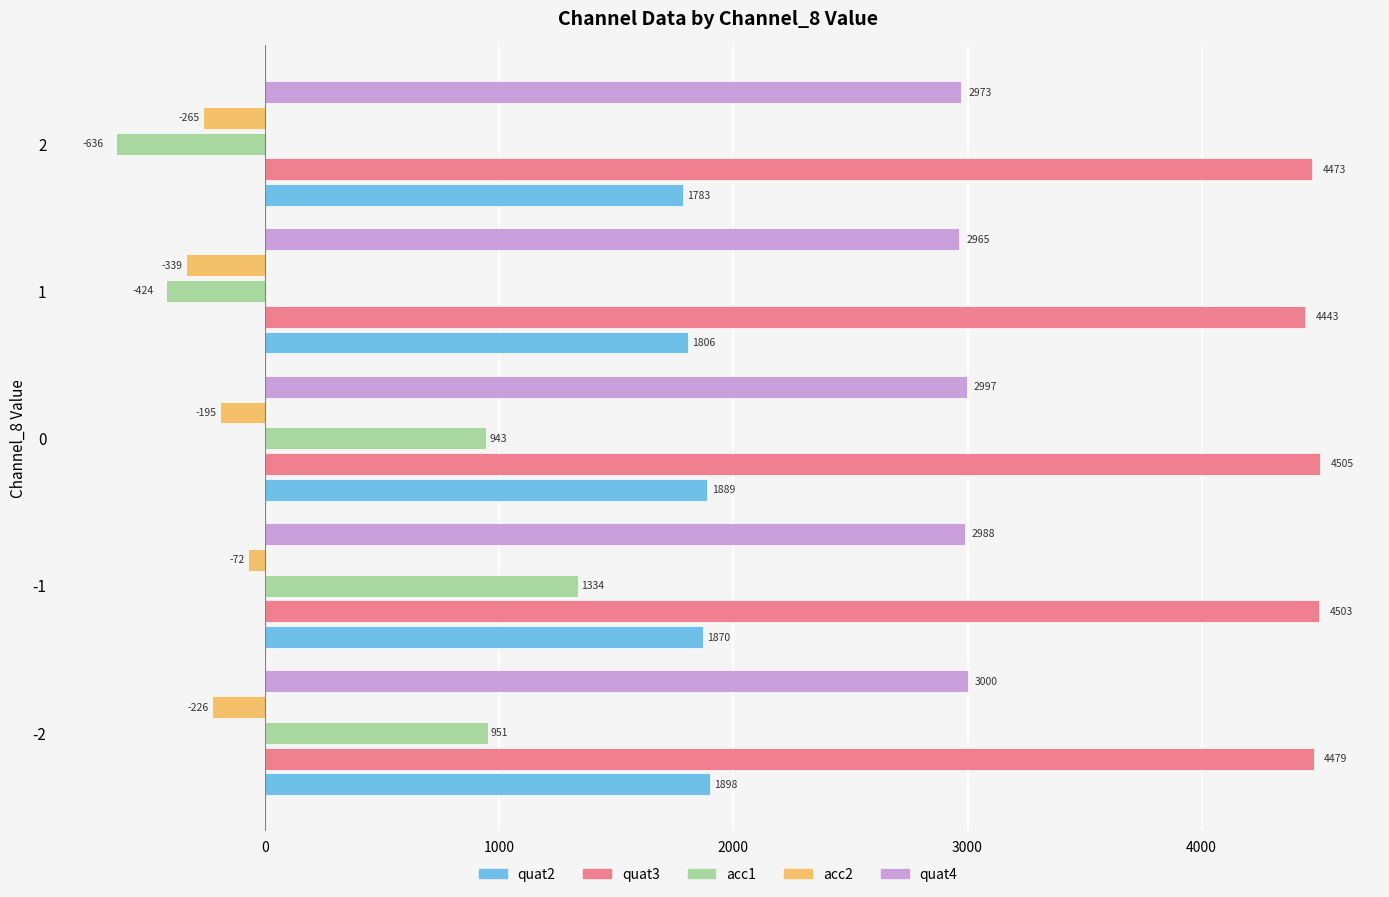

Rank the categories by quat3 value from highest to lowest.

0, -1, -2, 2, 1